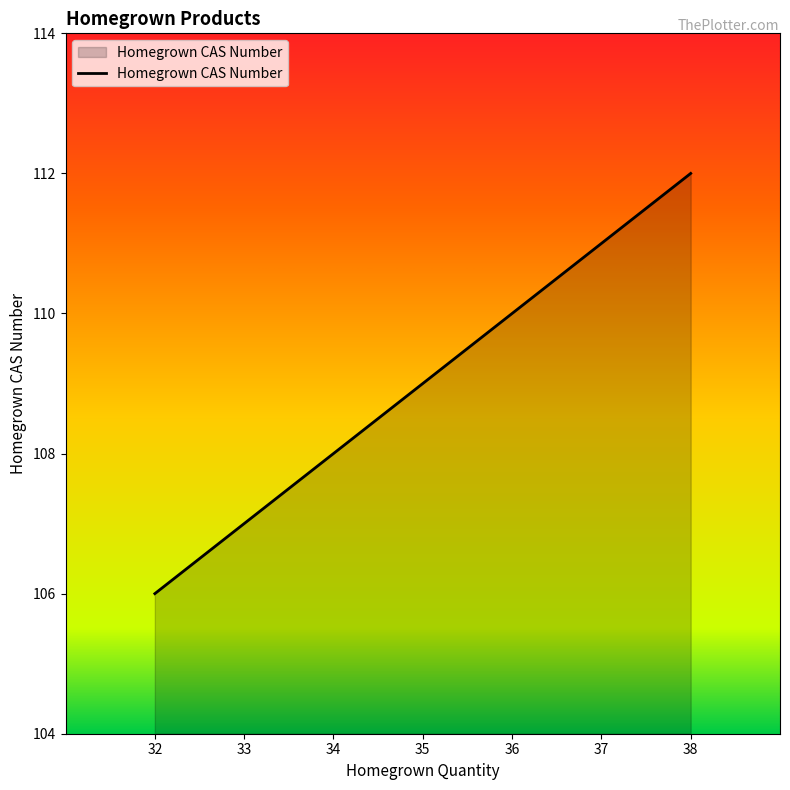

The chart shows a value of 110 at 36. True or false?

True